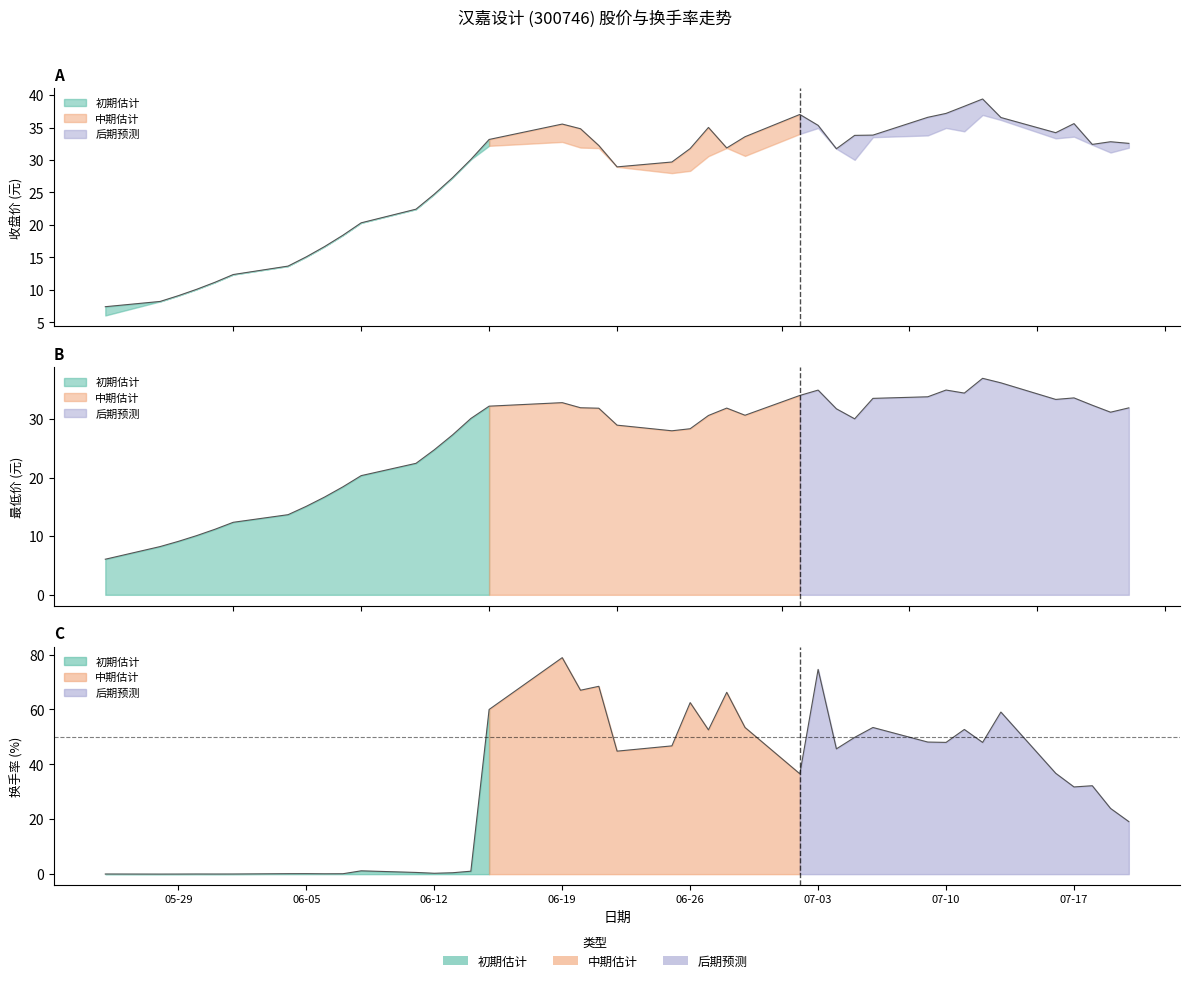

What is the label of the 27th point from the left?

07-03